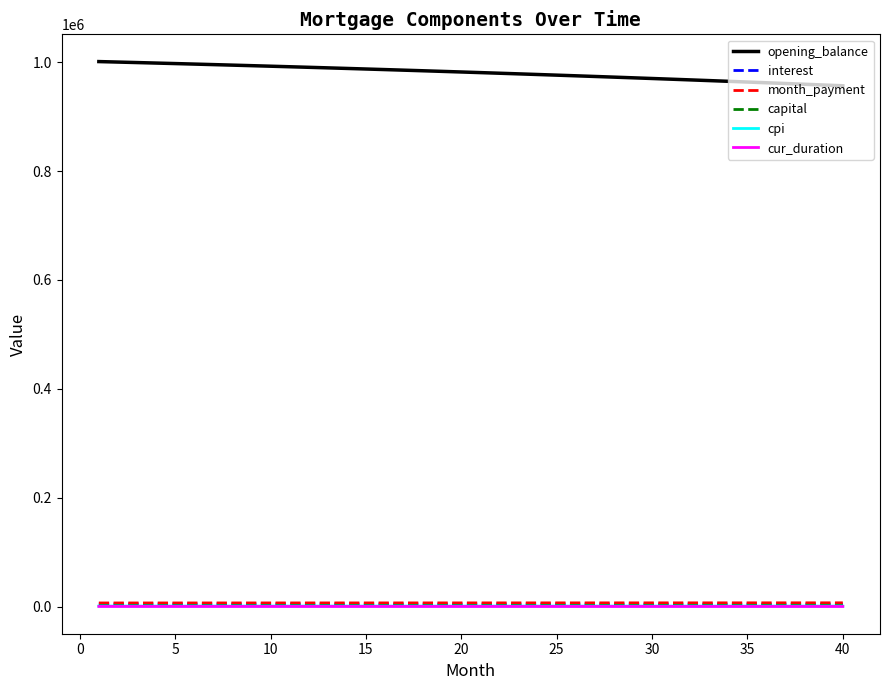

How many values in the month_payment series exceed 6825?

20